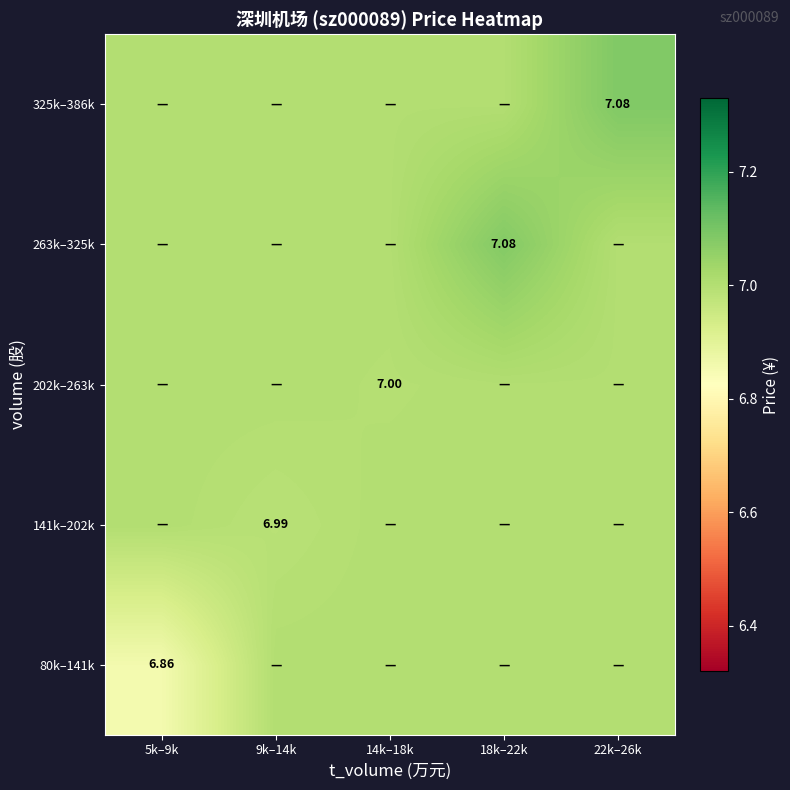

The 263k–325k series shows 3.1 at 22k–26k. True or false?

False